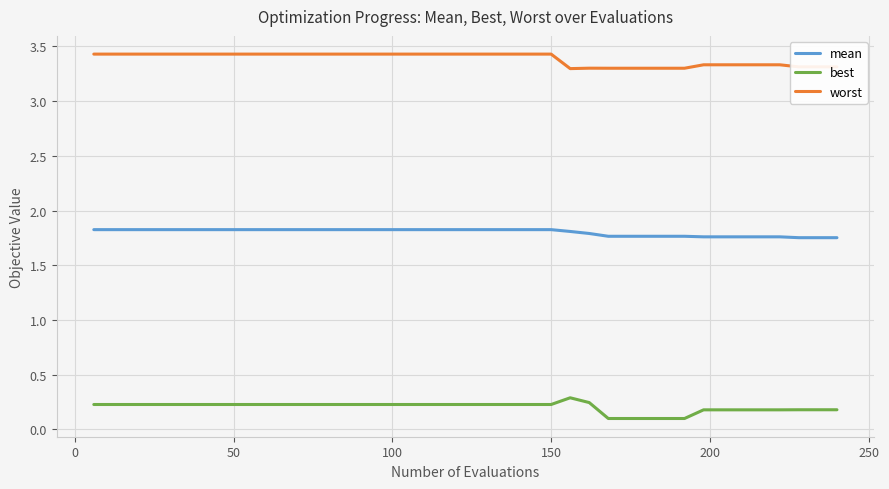

What is the maximum value shown in the chart?

3.4